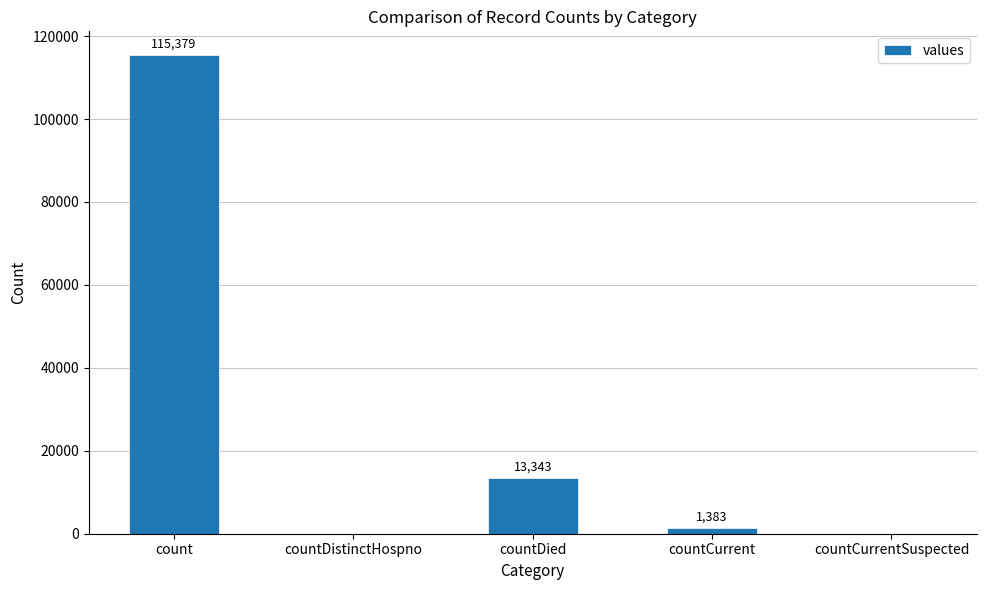

Between countCurrent and countCurrentSuspected, which is larger?

countCurrent